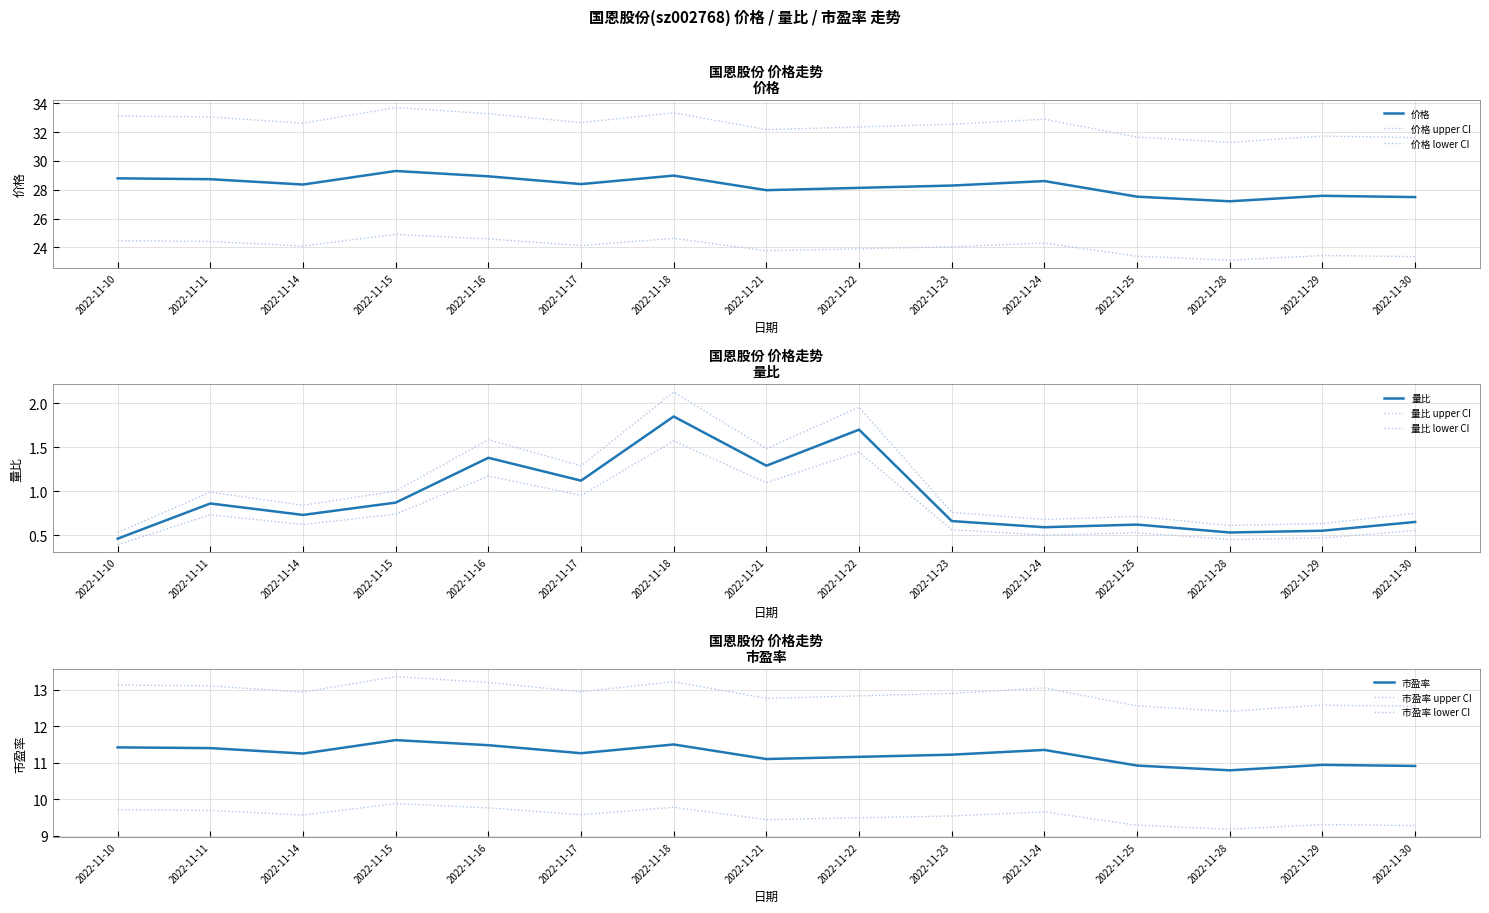

In 价格, how many points are lower than both neighbors (excluding endpoints)?

4